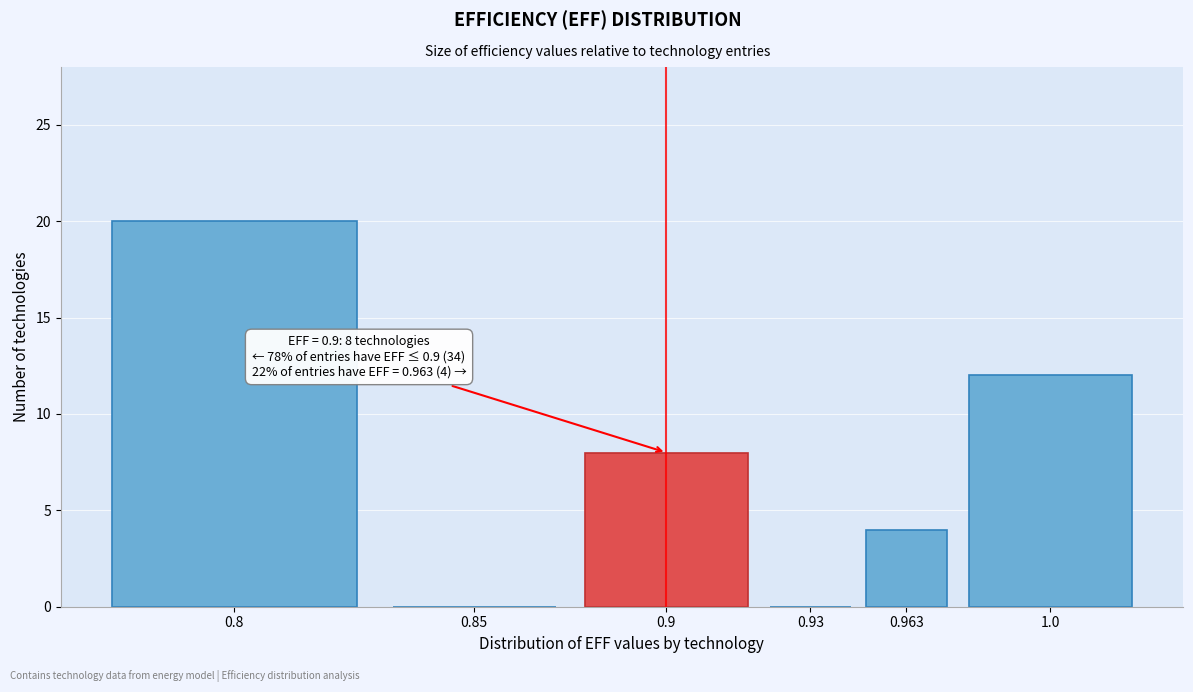

Reading left to right, what are all the values shown in this chart?

0.8=20	0.85=0	0.9=8	0.93=0	0.963=4	1.0=12